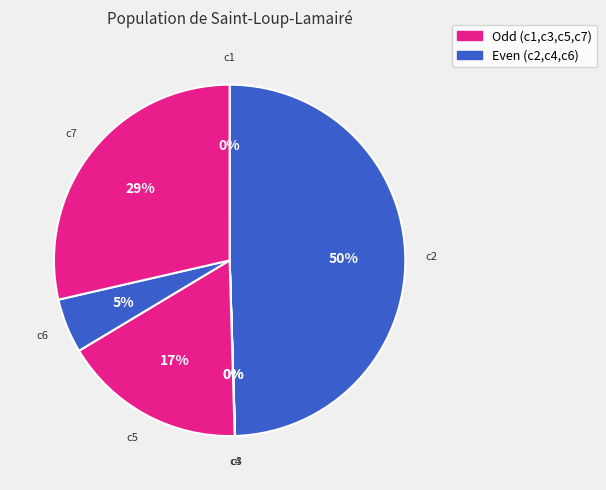

Count the number of slices in the pie.

7